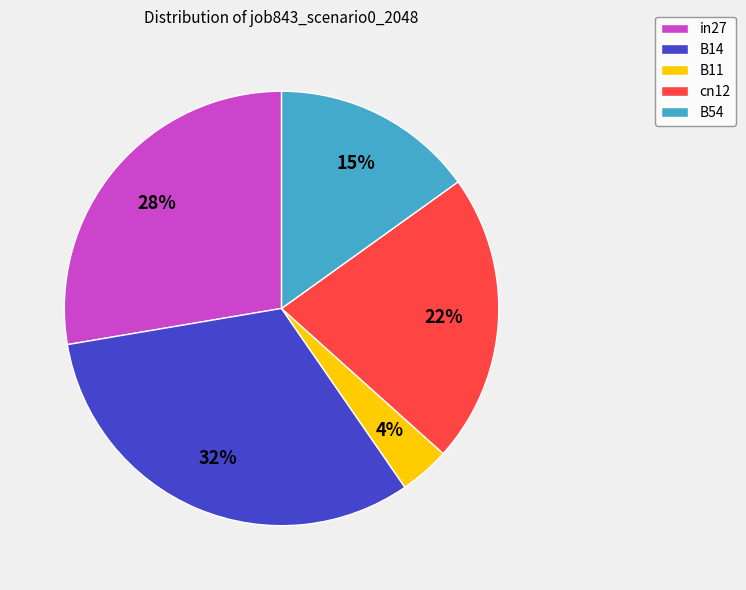

Which has a higher value, B54 or B14?

B14